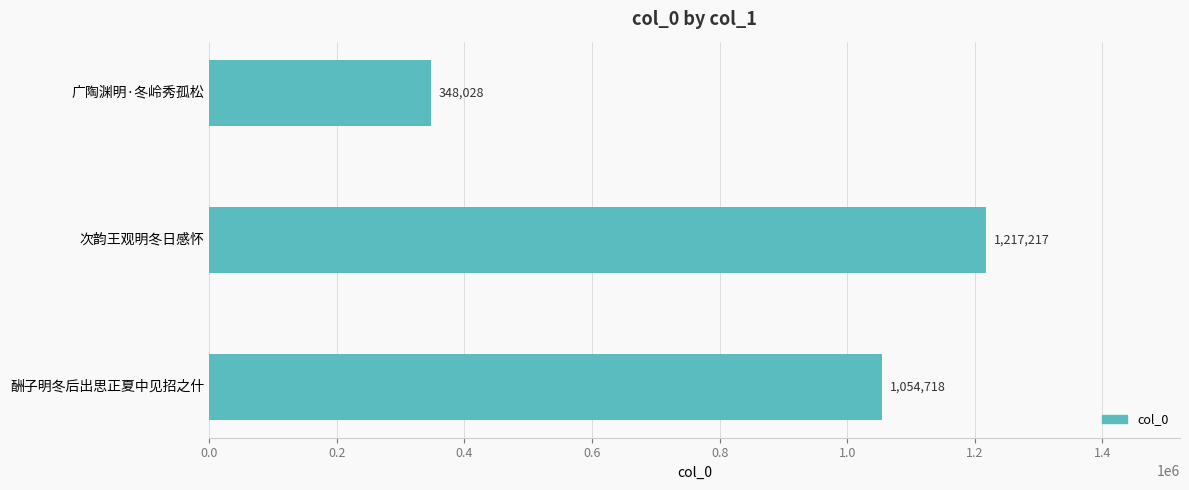

How many bars are there in total?

3